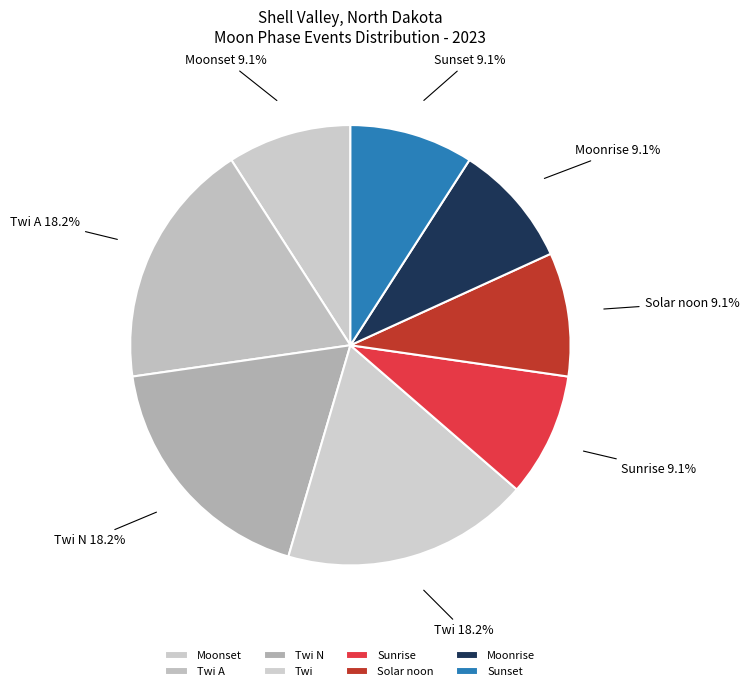

To the nearest percent, what is the difference between the Twi A and Sunrise slice percentages?

9%